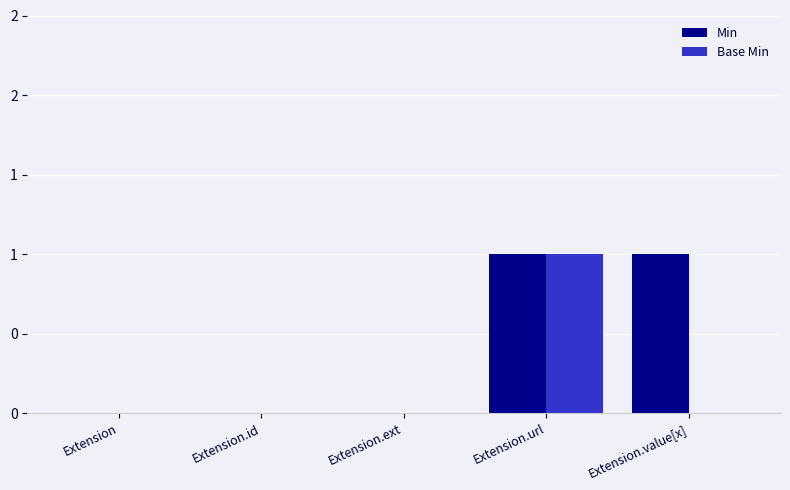

What is the maximum value shown in the chart?

1